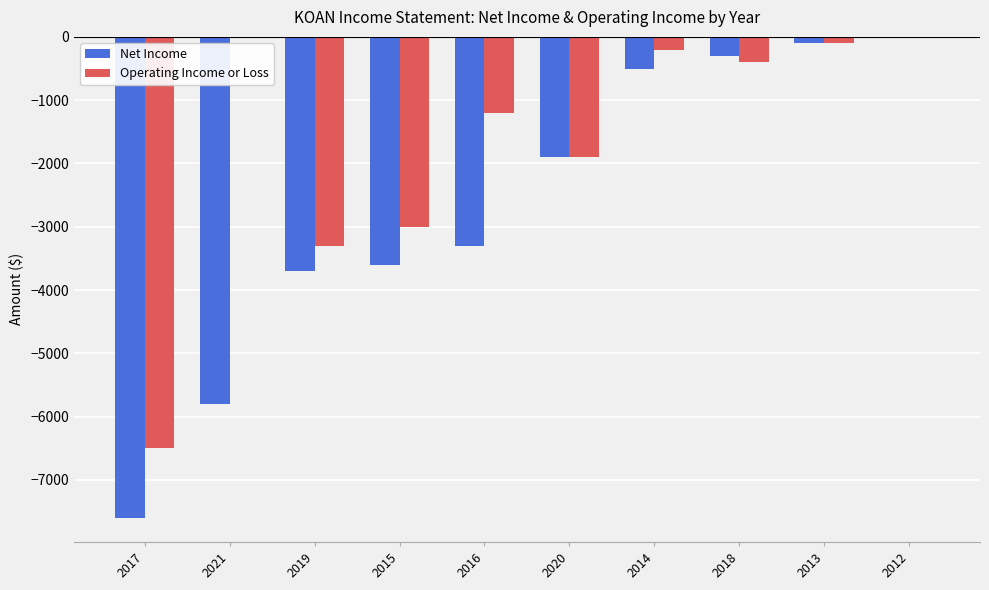

What is the average value of the Operating Income or Loss series?

-1660